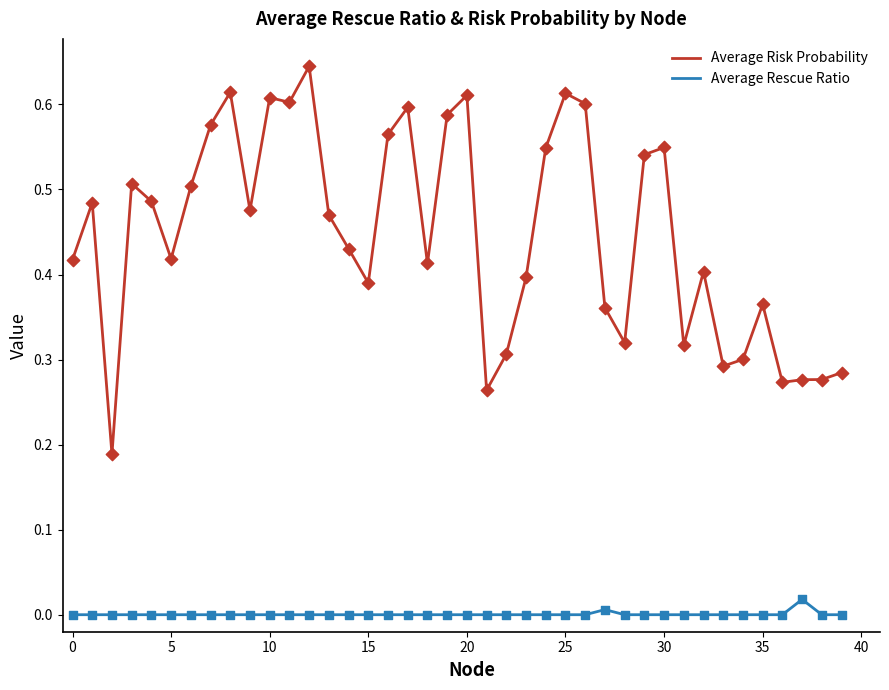

Which series has the widest spread of values?

Average Risk Probability